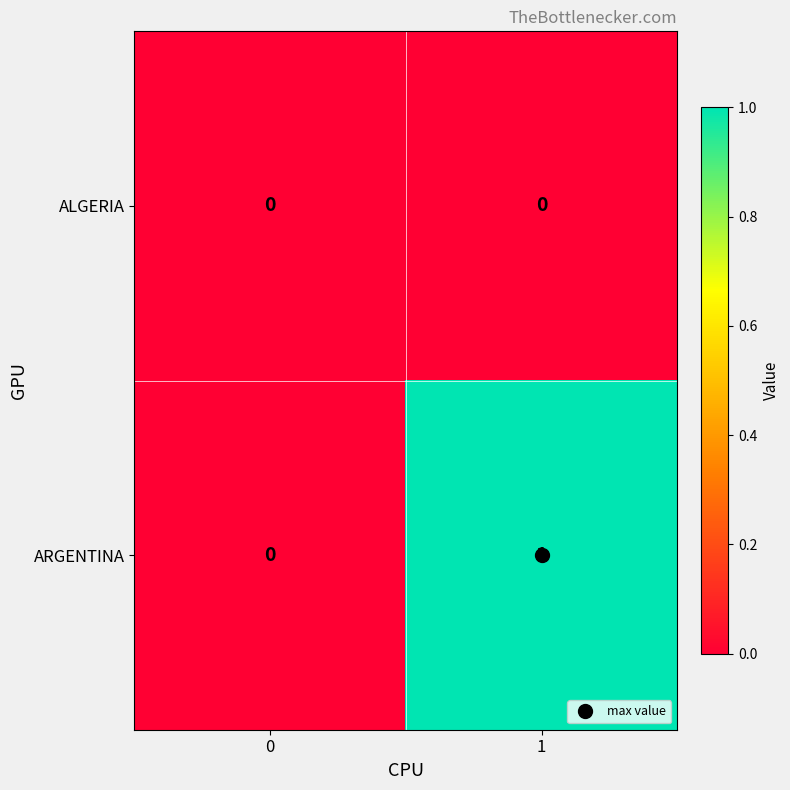

List the series in order of their peak value, highest first.

ARGENTINA, ALGERIA